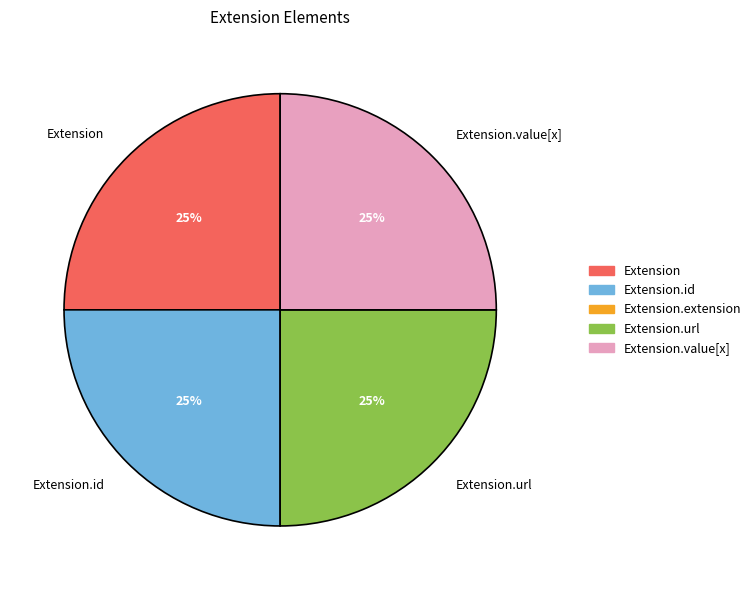

Does any single category account for the majority?

No